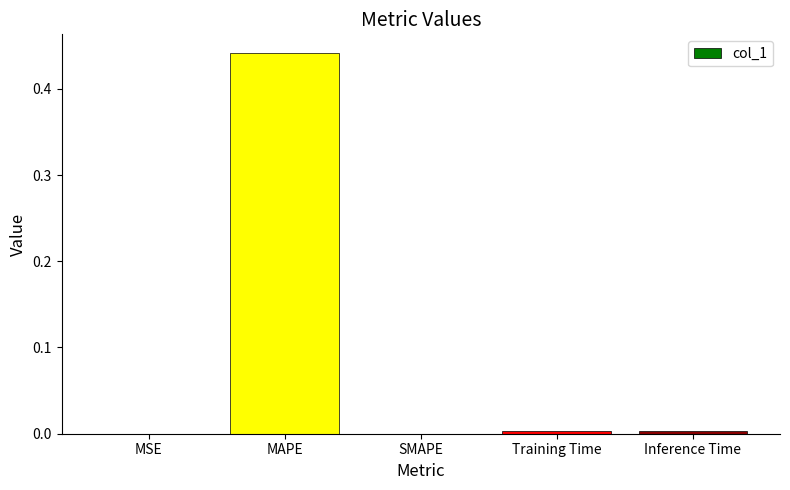

At which category does the chart reach its peak across all series?

MAPE